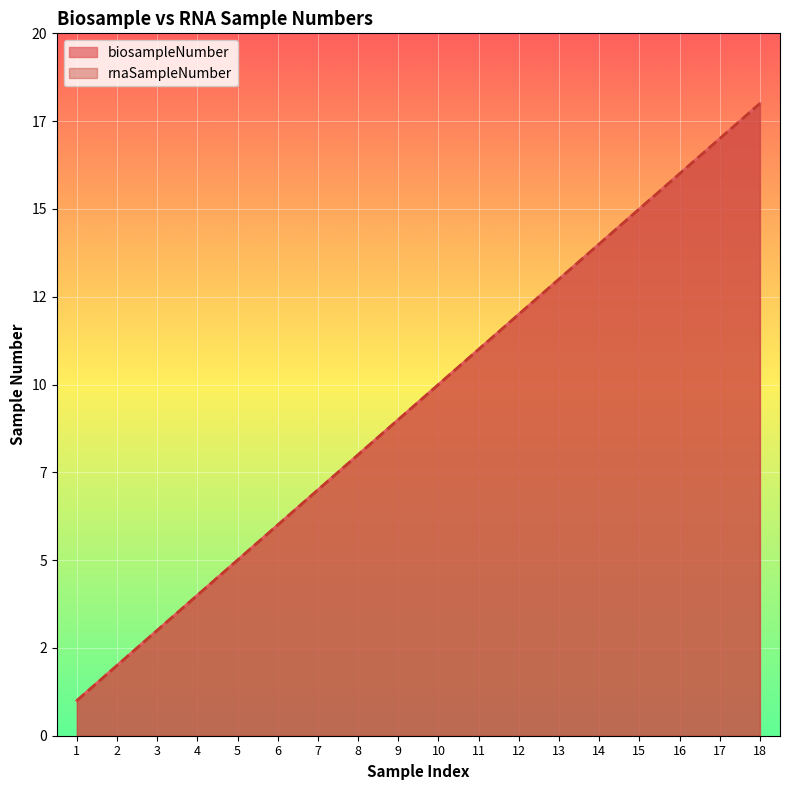

Reading left to right, what are all the values shown in this chart?

biosampleNumber: 1=1	2=2	3=3	4=4	5=5	6=6	7=7	8=8	9=9	10=10	11=11	12=12	13=13	14=14	15=15	16=16	17=17	18=18
rnaSampleNumber: 1=1	2=2	3=3	4=4	5=5	6=6	7=7	8=8	9=9	10=10	11=11	12=12	13=13	14=14	15=15	16=16	17=17	18=18